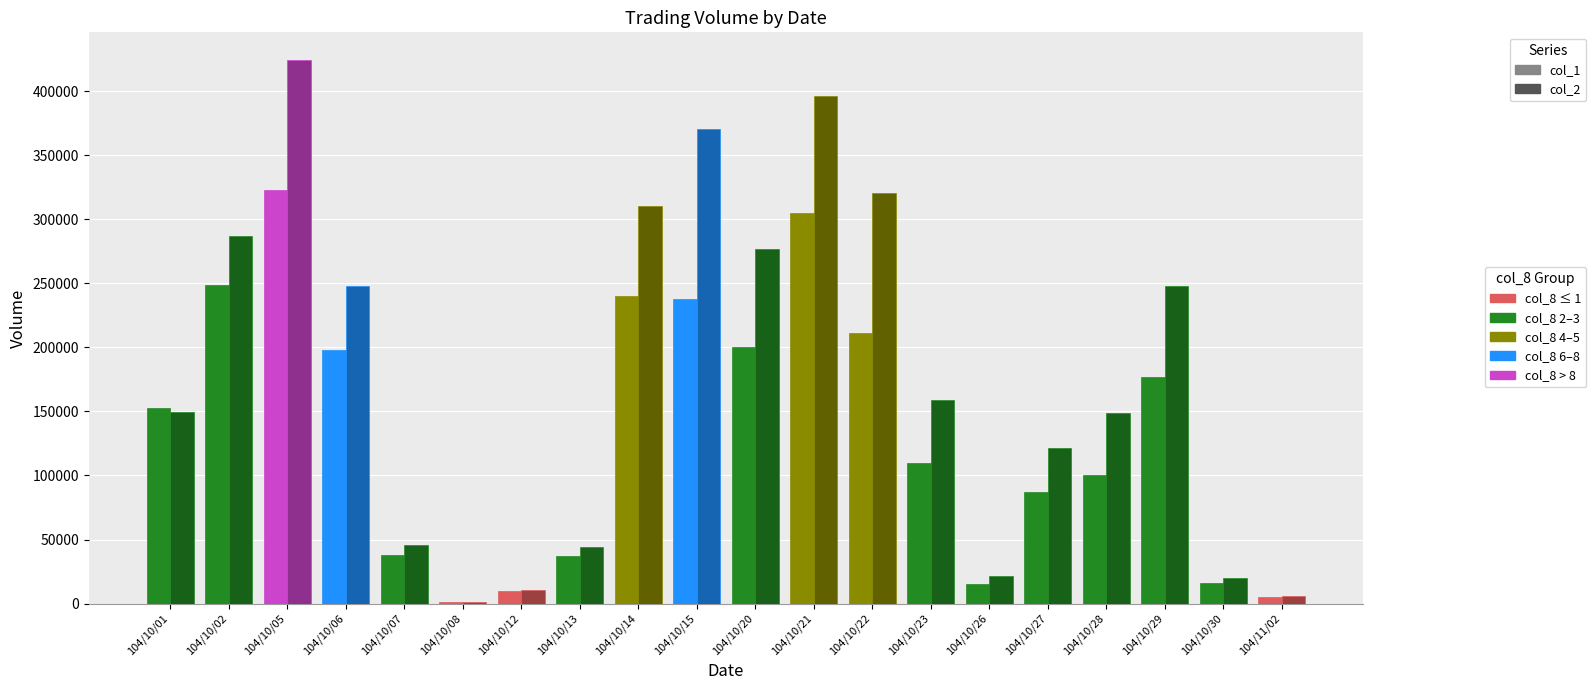

At which category is the sum across all series the highest?

104/10/05